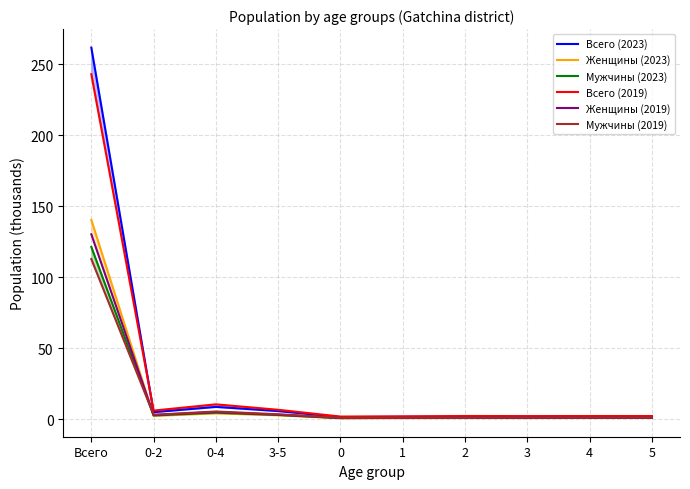

Rank the series at 4 from lowest to highest value.

Женщины (2023), Мужчины (2023), Женщины (2019), Мужчины (2019), Всего (2023), Всего (2019)